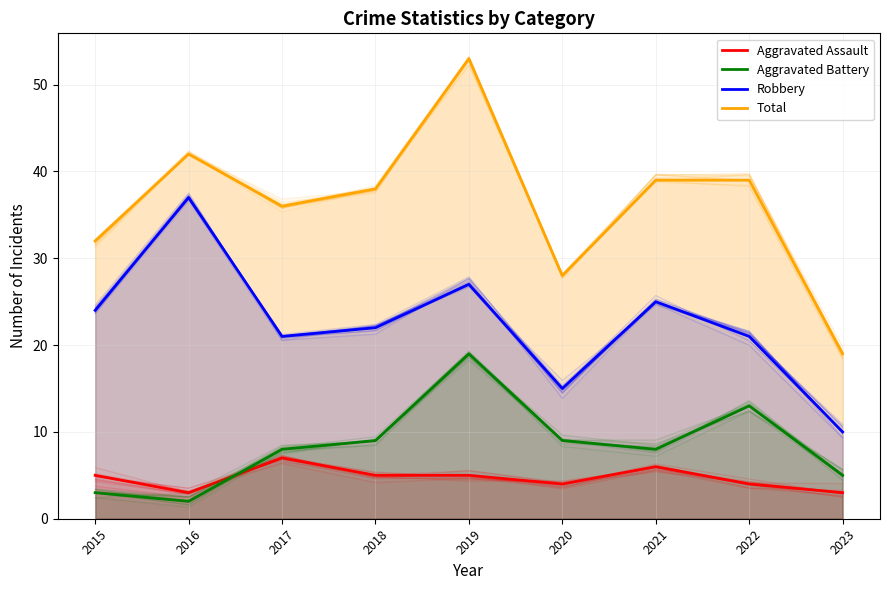

True or false: Aggravated Battery has a value of 13 at 2022.

True